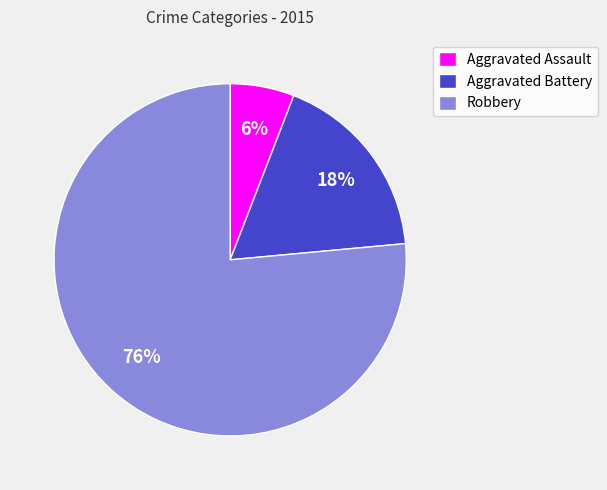

To the nearest percent, what is the average slice percentage?

33%